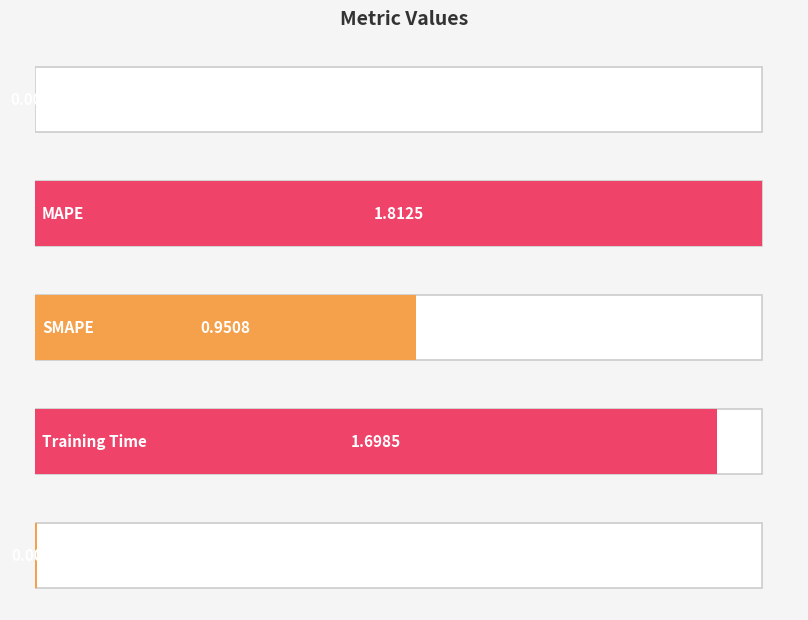

What is the sum of the values at Training Time and SMAPE?

2.6